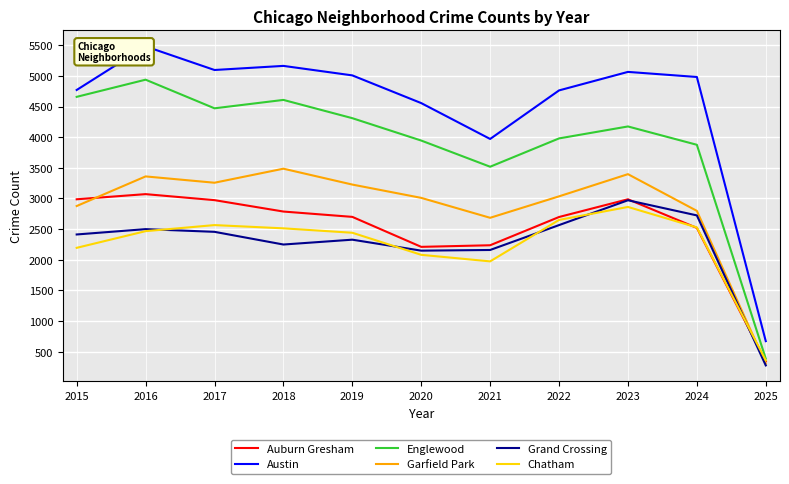

What is the spread (max minus min) of values at 2020?

2475